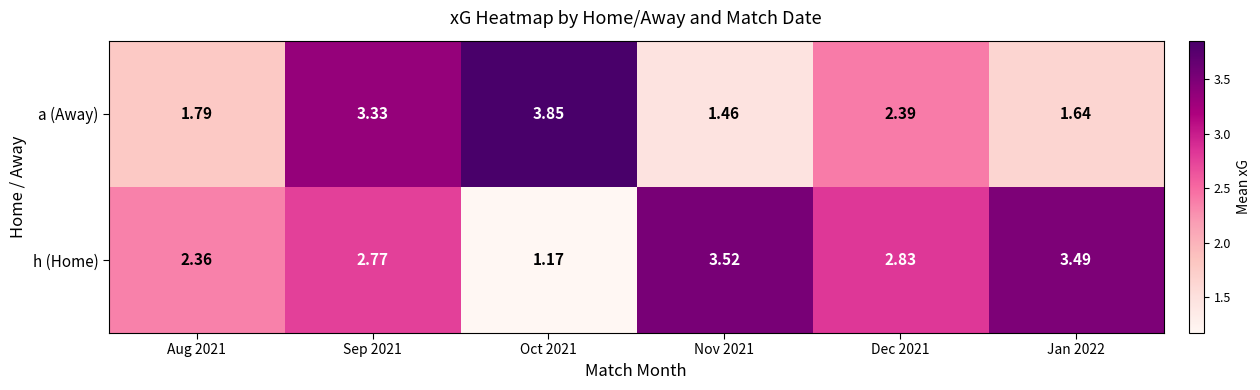

Rank the series by their maximum value, from highest to lowest.

a (Away), h (Home)